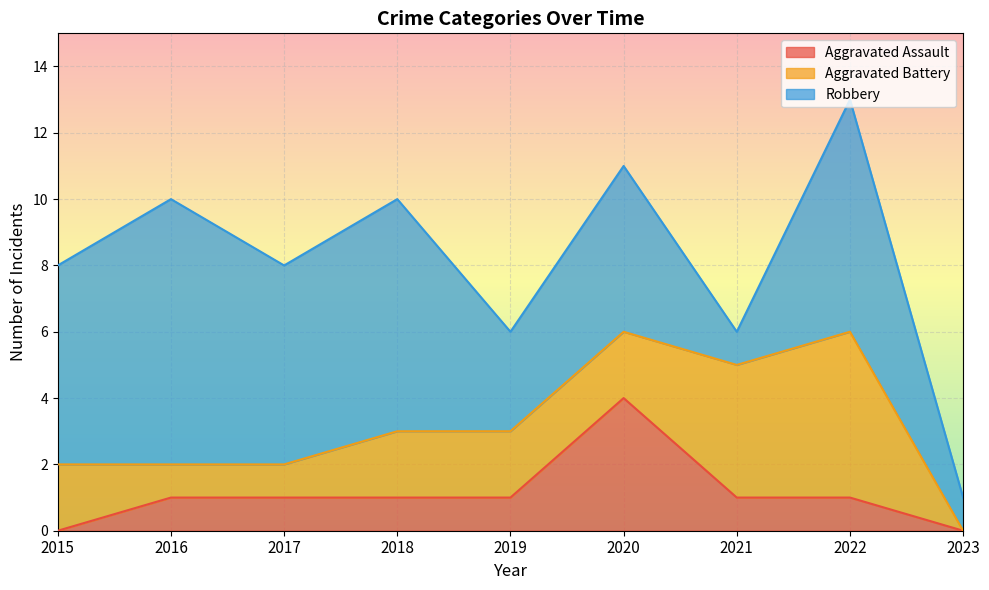

What is the lowest value of the Robbery series?

1